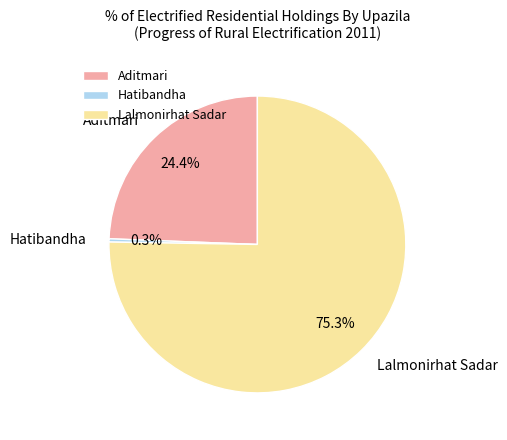

Rank the categories by value from highest to lowest.

Lalmonirhat Sadar, Aditmari, Hatibandha